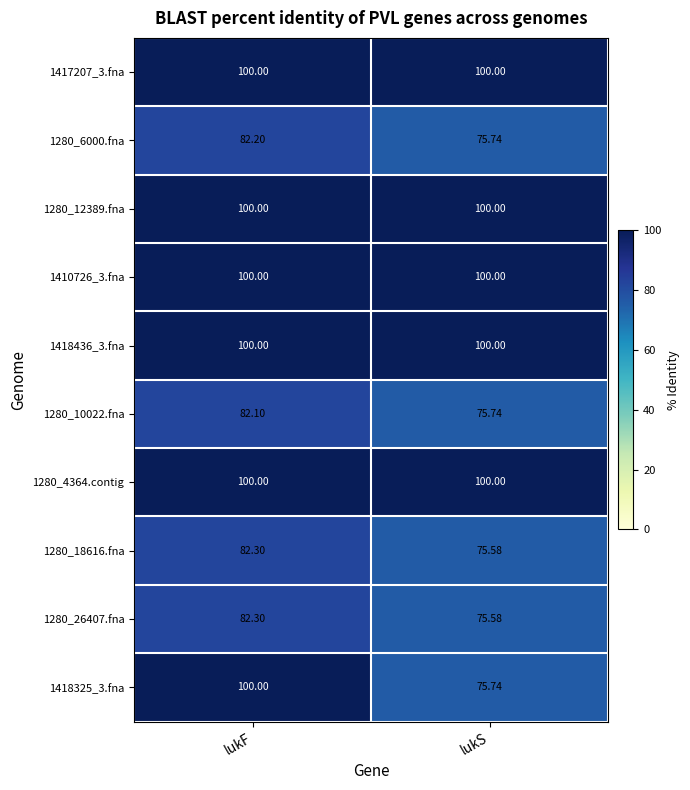

Which label corresponds to the smallest value in the chart?

lukS